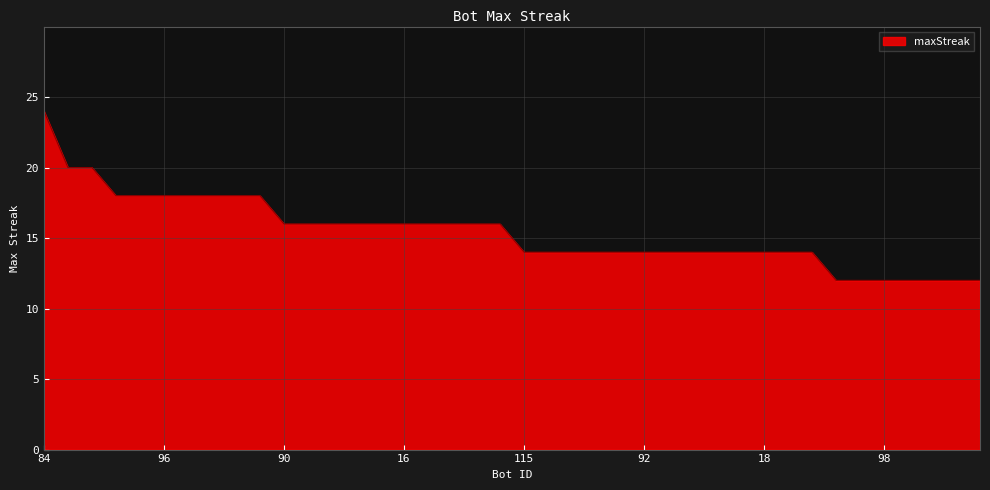

What is the maximum value shown in the chart?

24